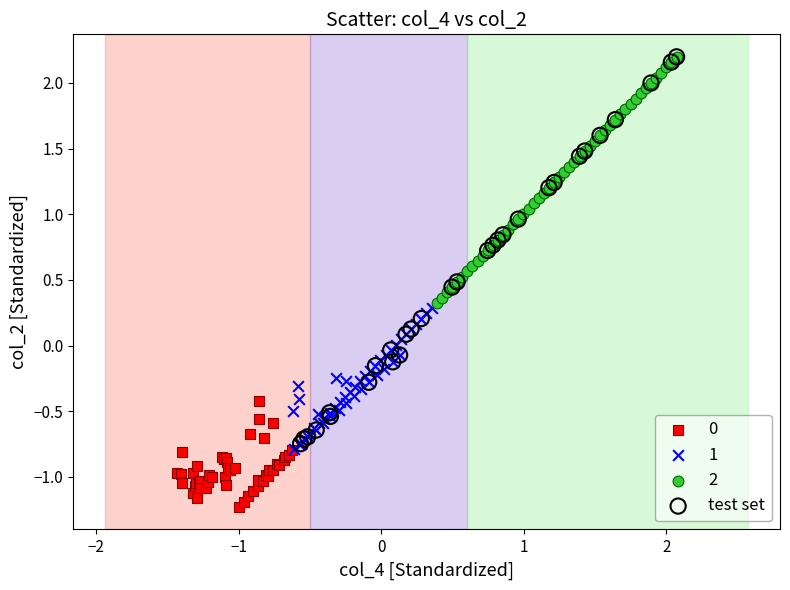

Which series has the widest spread of Y values?

test set